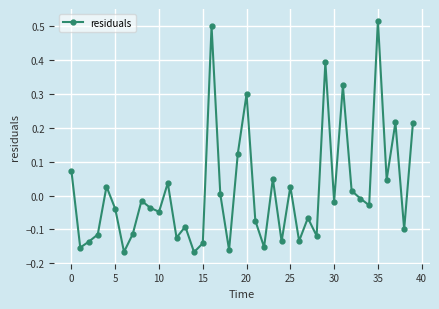

How many values are below zero?

24